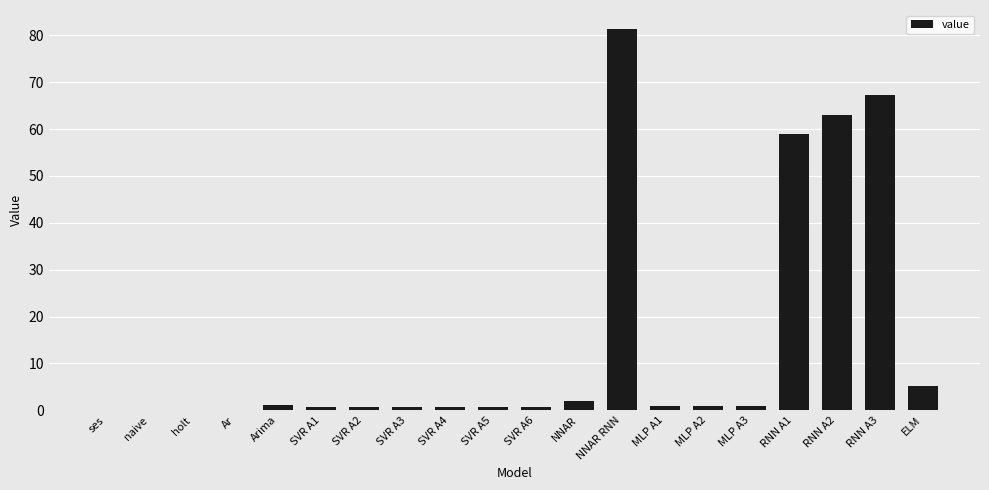

The value at NNAR is 2.0. True or false?

True